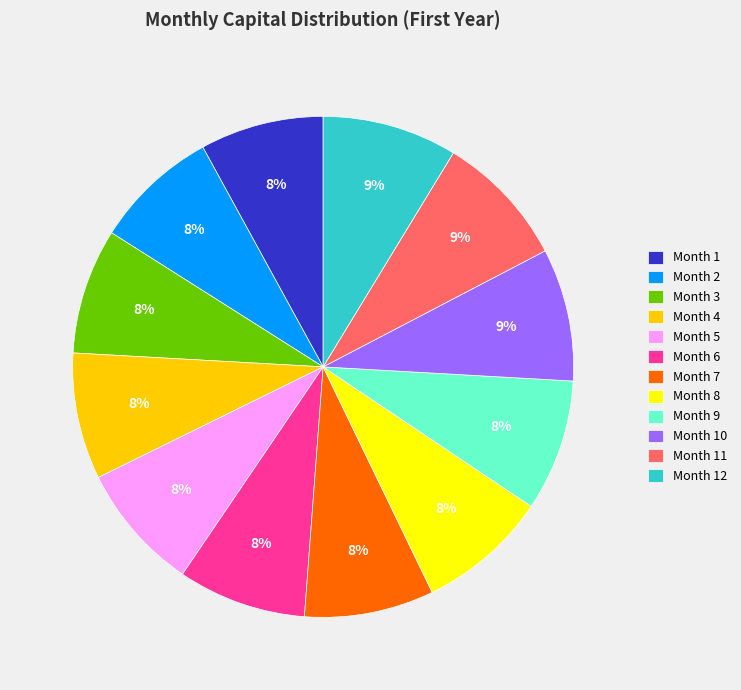

To the nearest percent, what percentage of the pie is Month 5?

8%